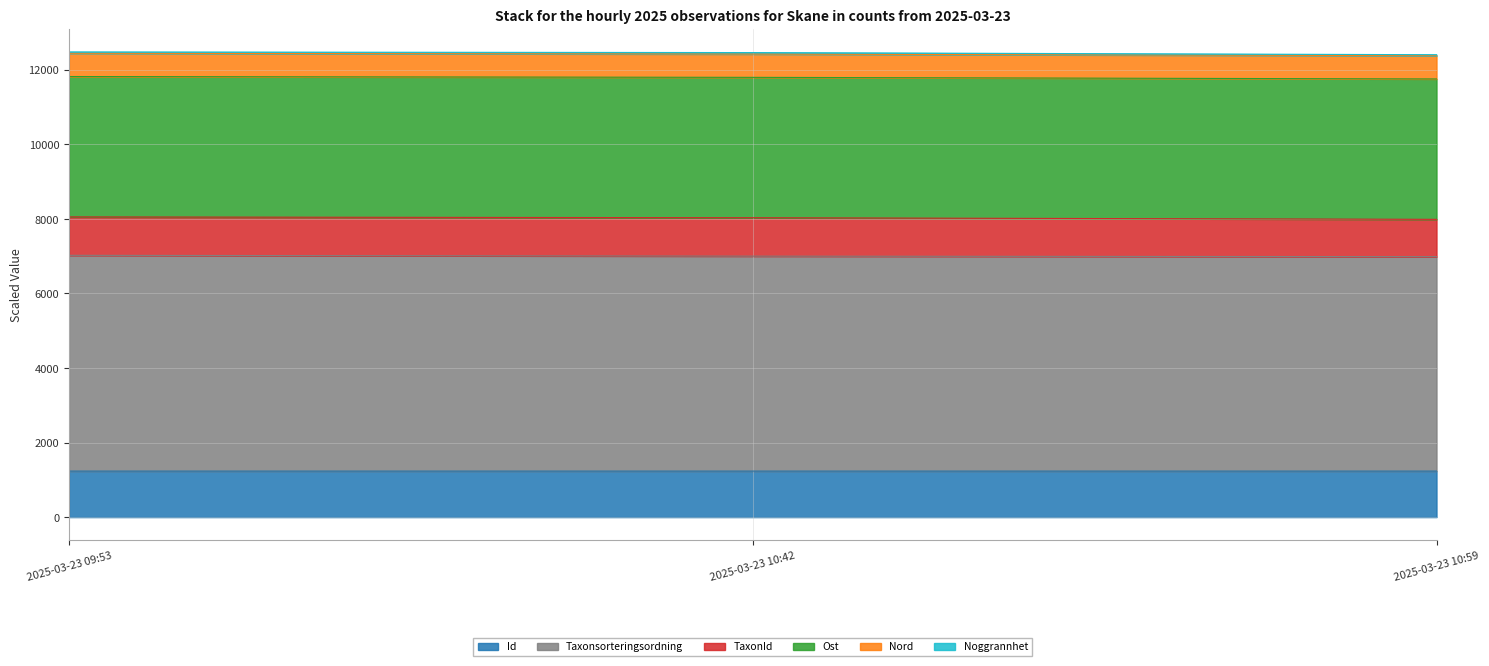

The value of Id at 2025-03-23 09:53 is 1234.0. True or false?

True